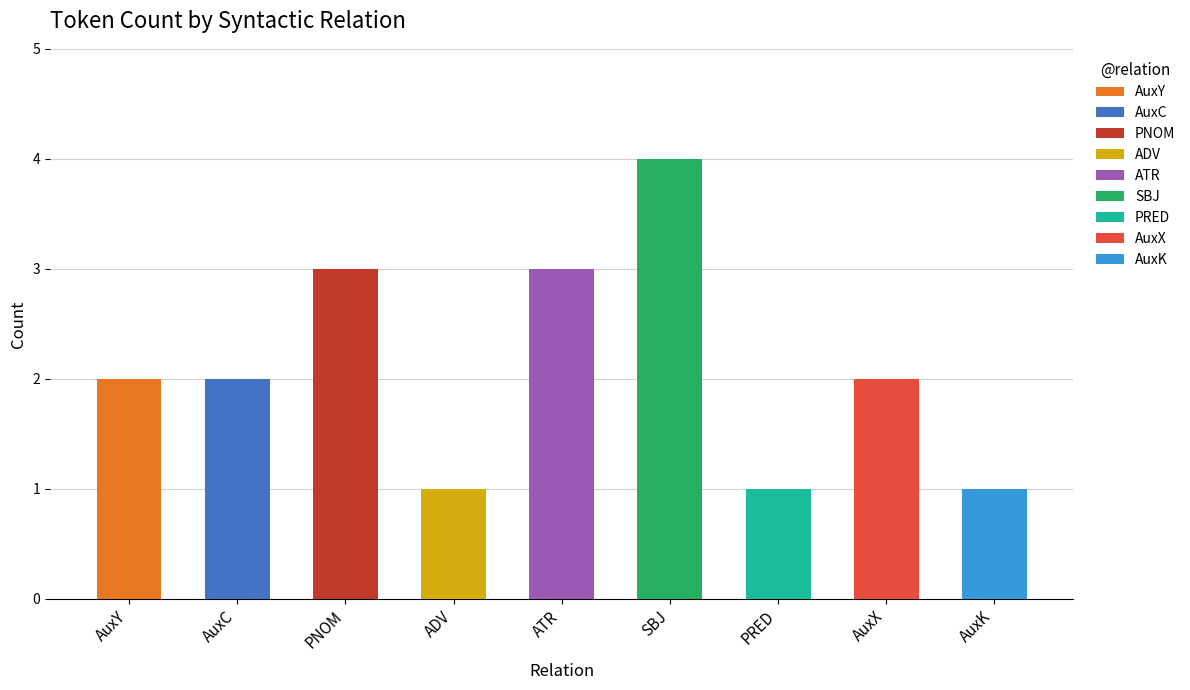

List the labels in order of value, largest first.

SBJ, PNOM, ATR, AuxY, AuxC, AuxX, ADV, PRED, AuxK